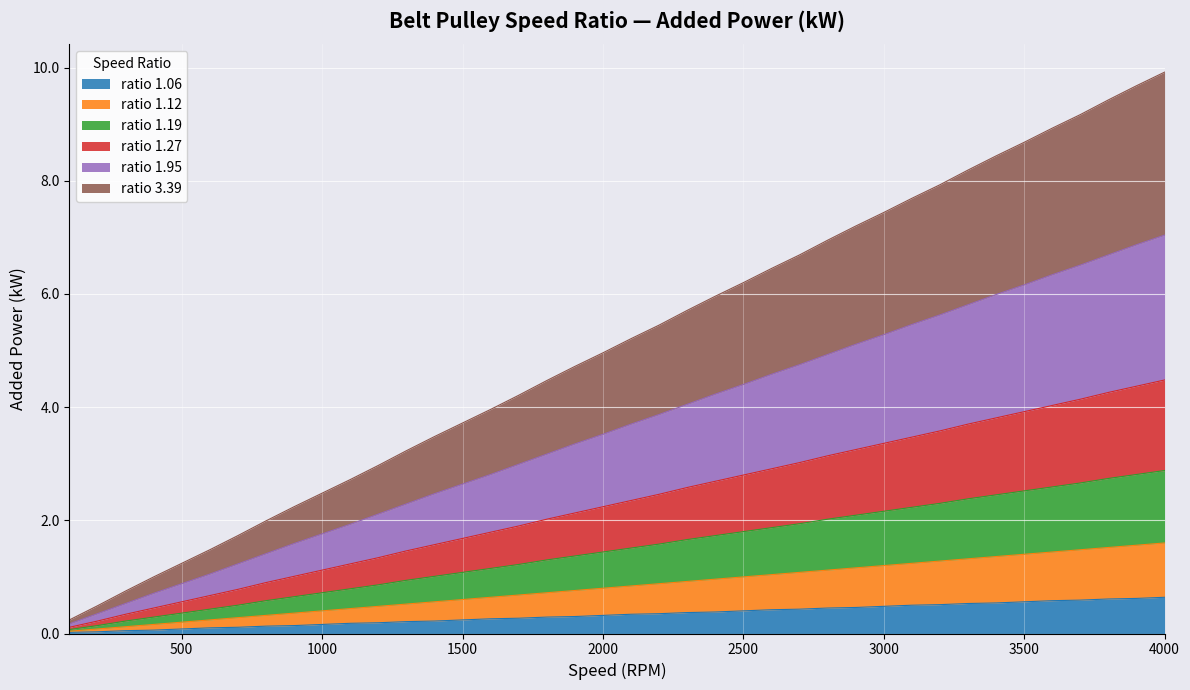

At which category does the chart reach its peak across all series?

4000